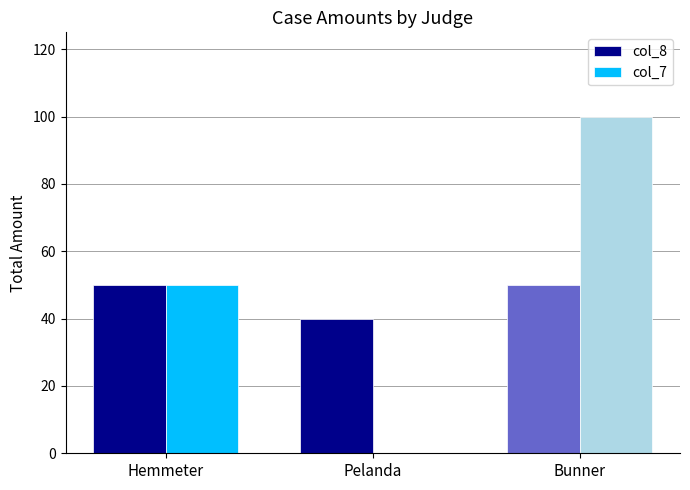

At which category is the sum across all series the highest?

Bunner